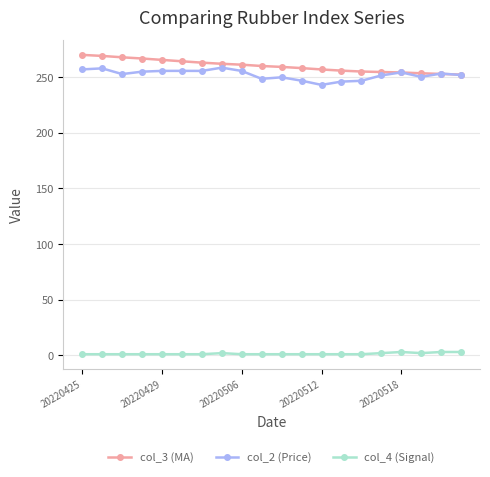

What are all the series names shown in the legend?

col_3 (MA), col_2 (Price), col_4 (Signal)